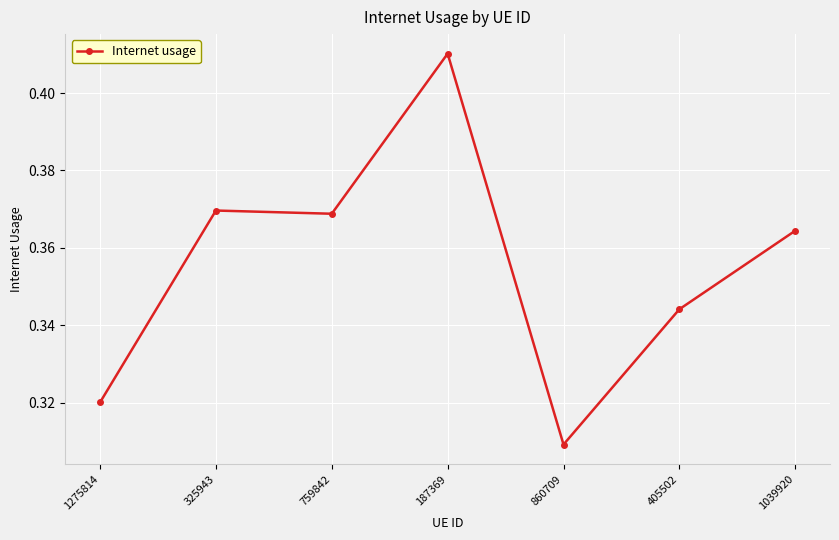

What is the sum of the values at 325943 and 1275814?

0.7